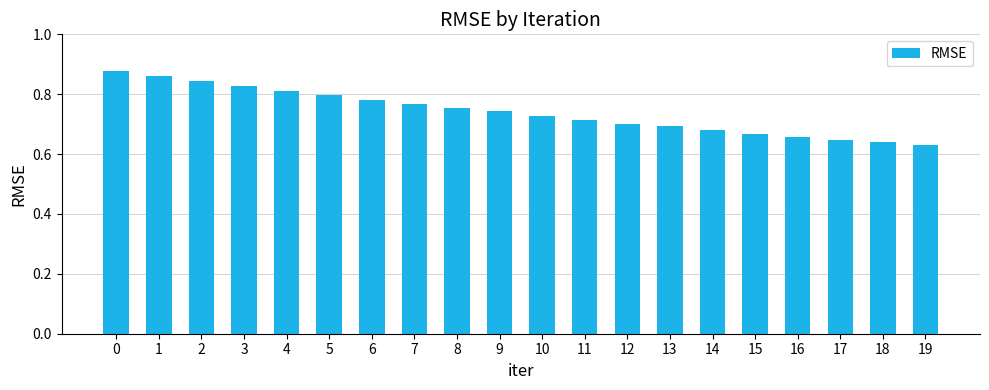

What is the sum of the values at 15 and 2?

1.5